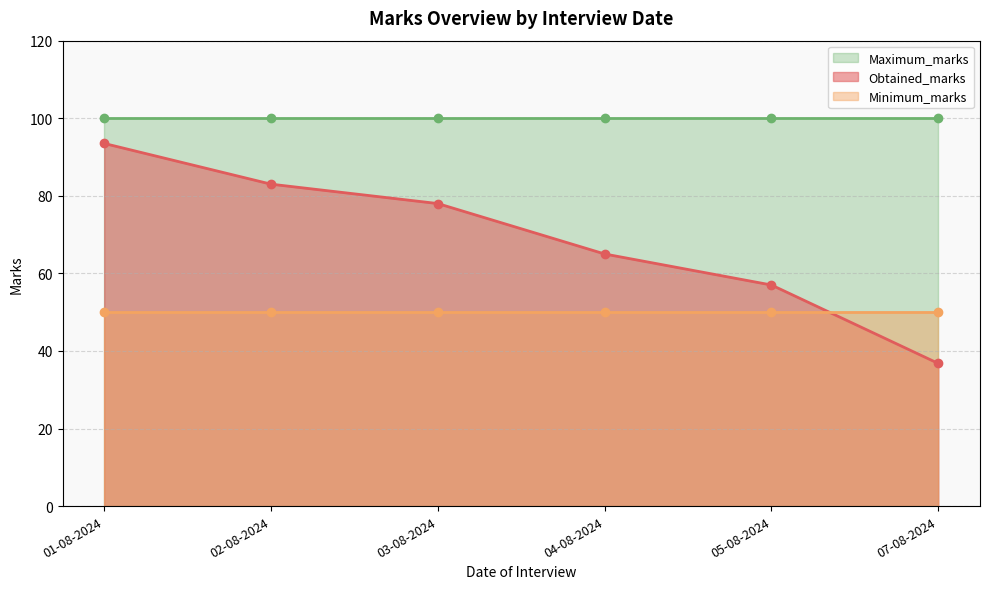

Which category has the lowest value in the Obtained_marks series?

07-08-2024